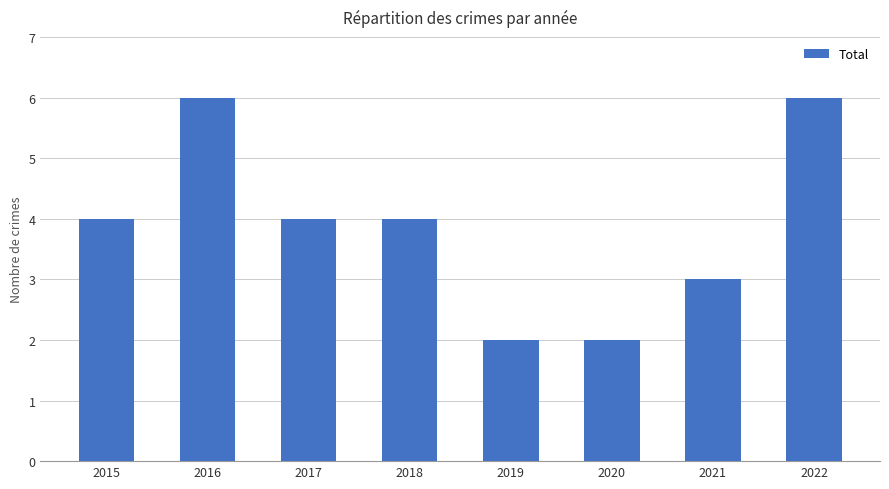

What is the maximum value shown in the chart?

6